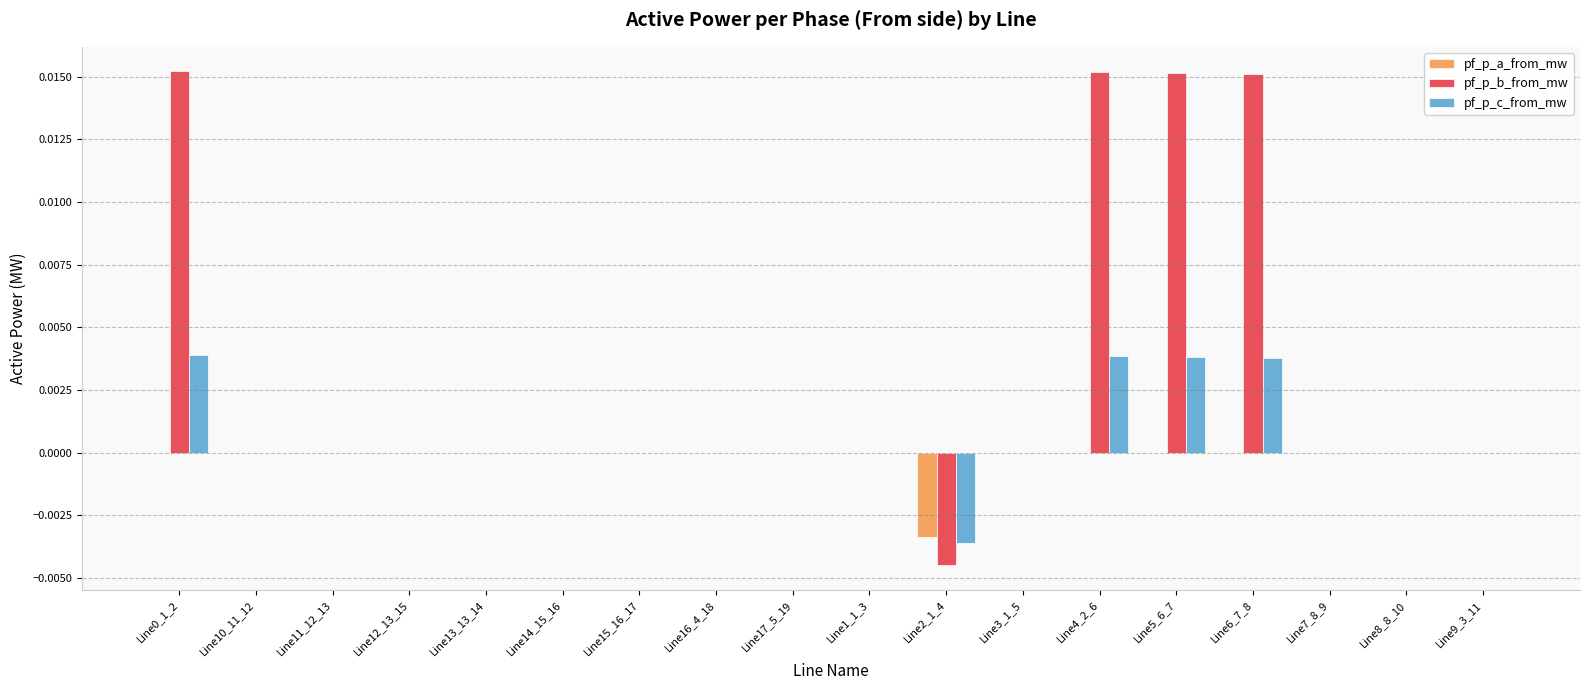

Count the number of data series in this chart.

3